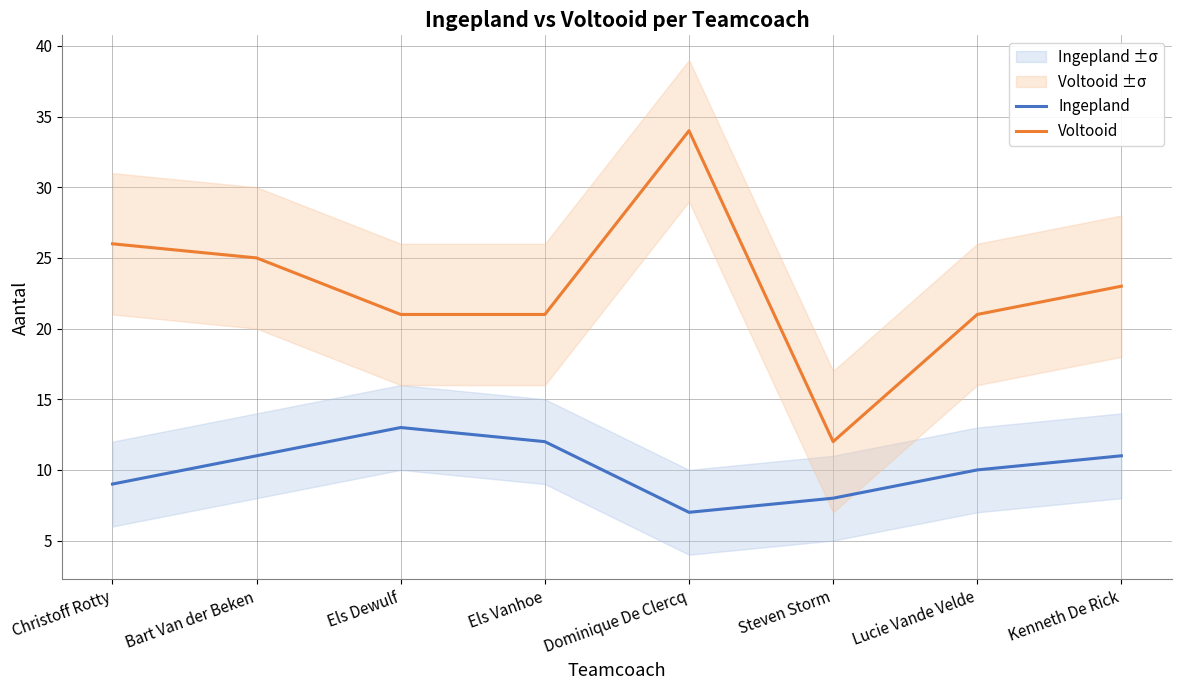

How many interior local valleys does the Voltooid series have?

1